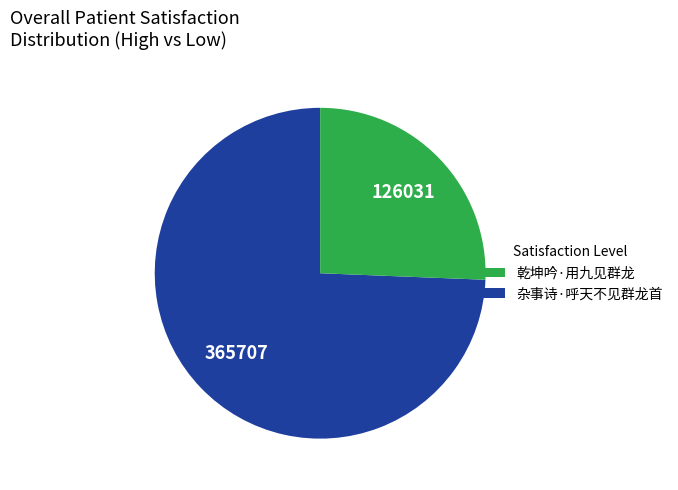

Is there a majority slice in this chart?

Yes